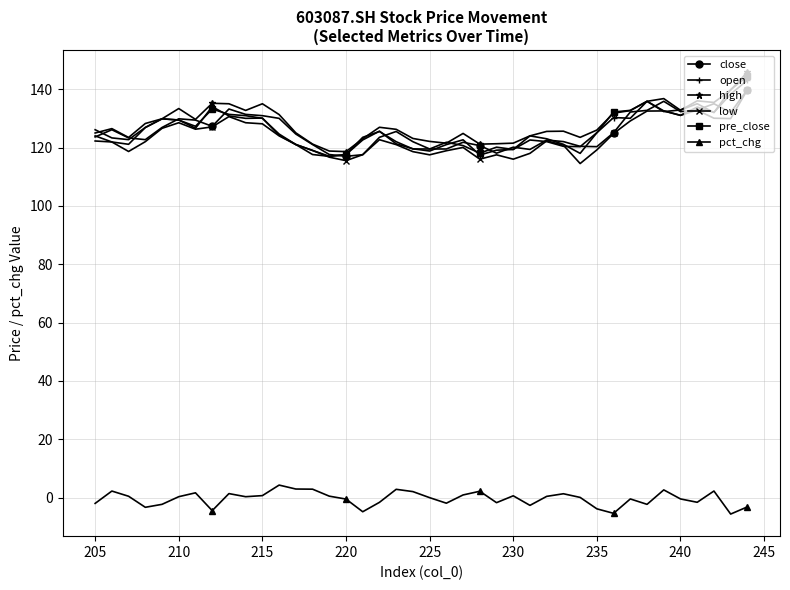

How many series are shown in this chart?

6